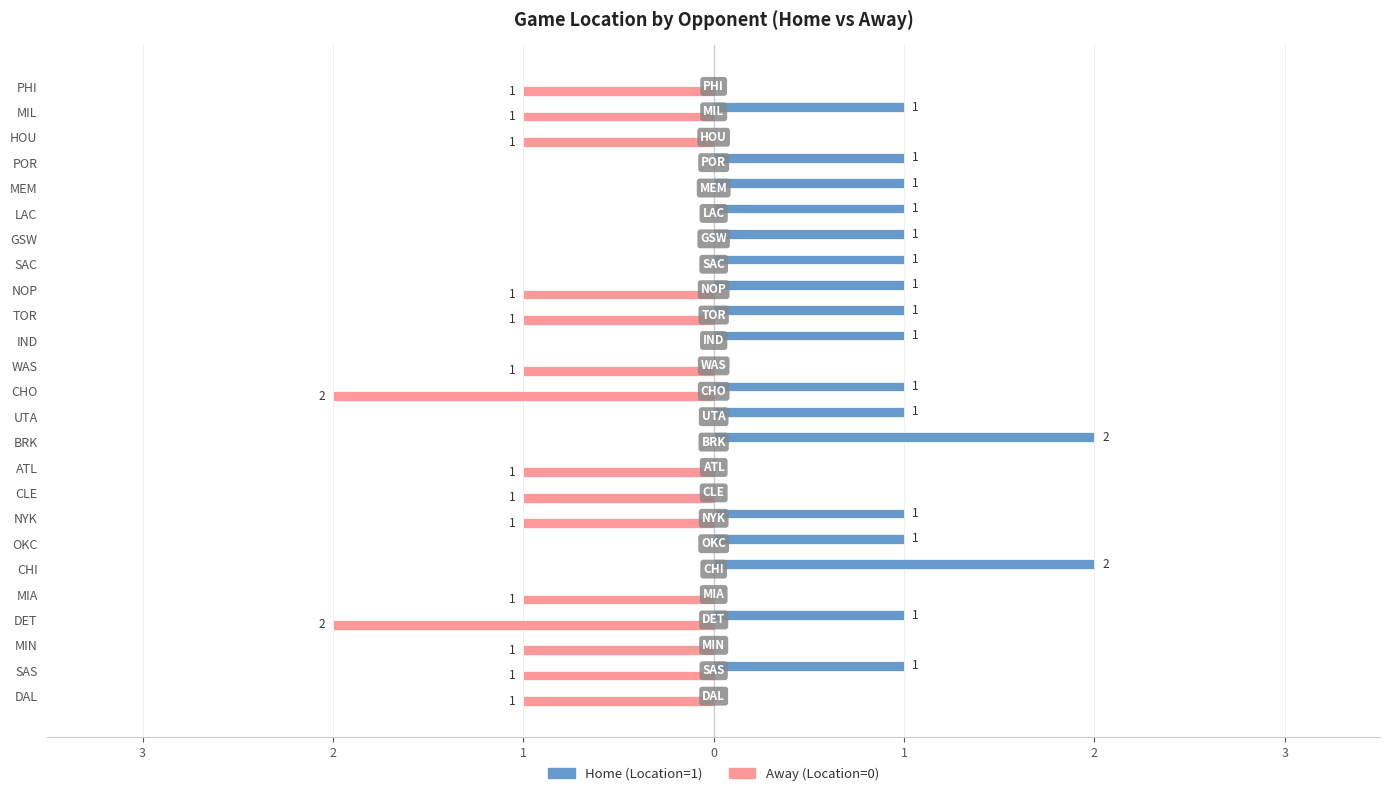

What are all the series names shown in the legend?

Home (Location=1), Away (Location=0)